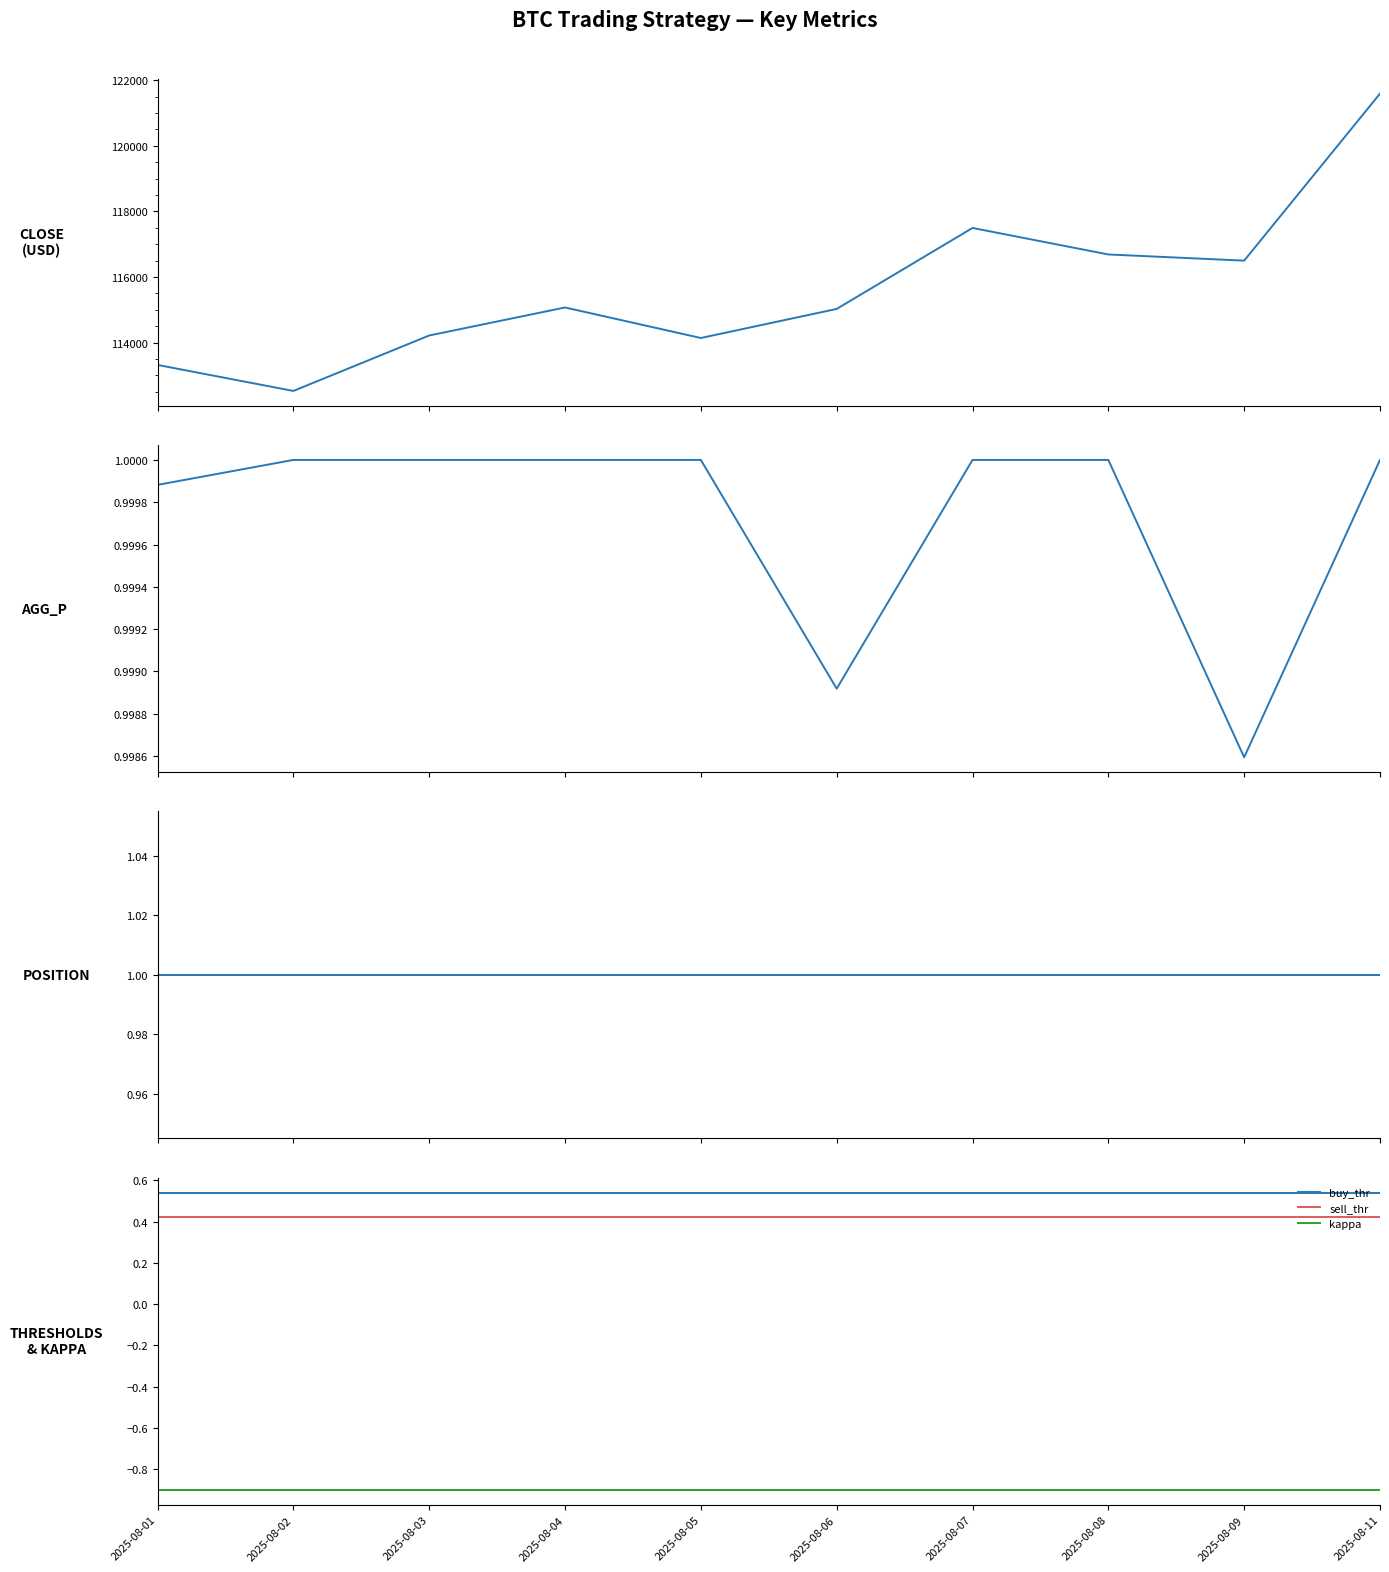

The value of close at 2025-08-03 is 114217.7. True or false?

True